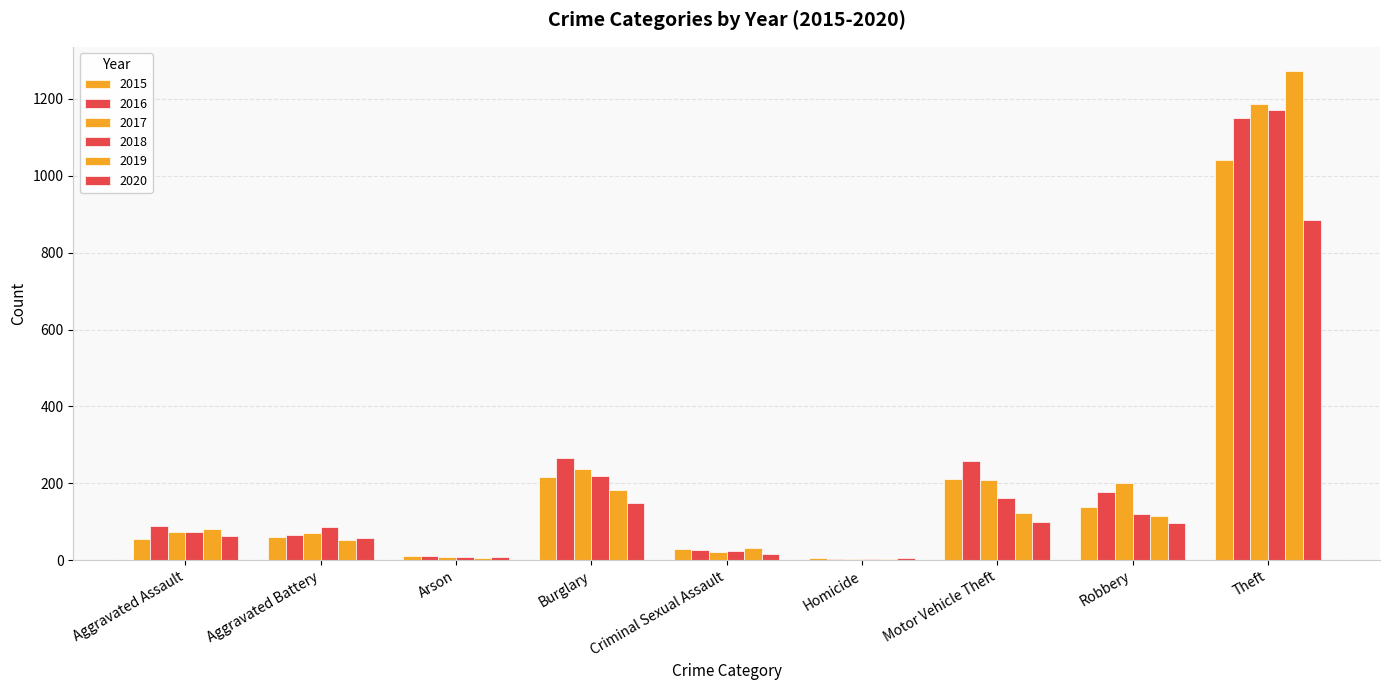

Count the number of categories in the chart.

9